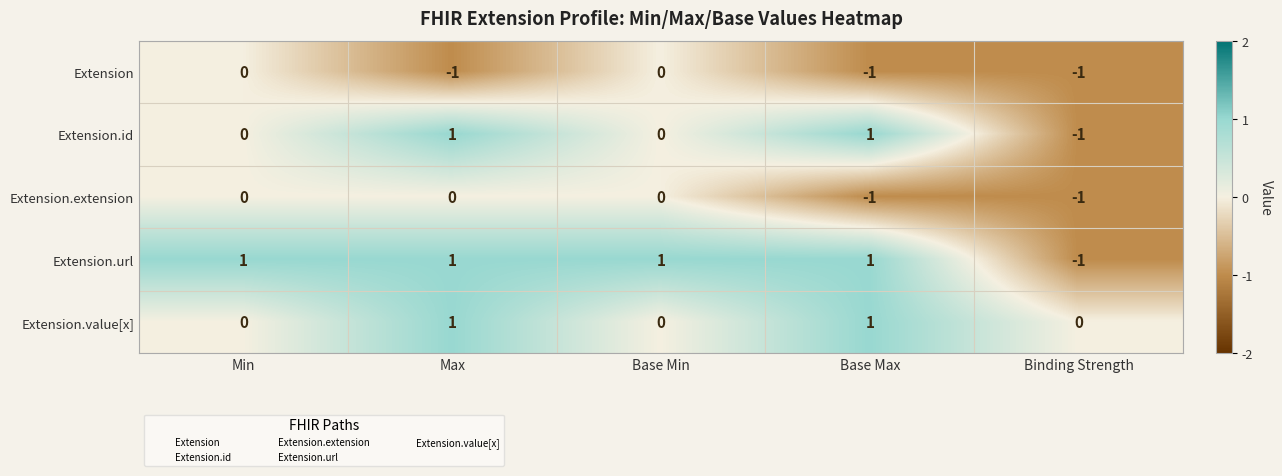

Is the value of Extension.url at Base Max greater than the value of Extension at Binding Strength?

Yes